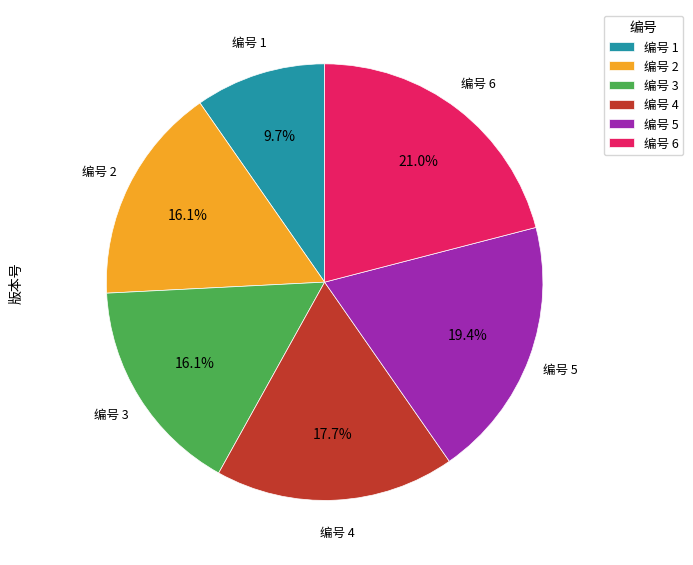

How many slices are in this pie chart?

6